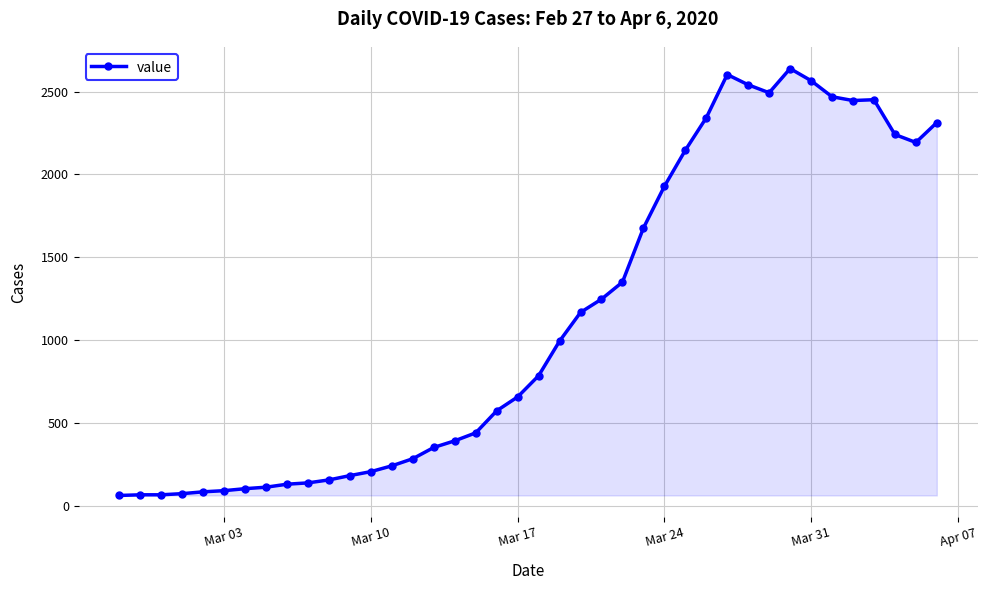

What is the value of the 25th point from the left?

1350